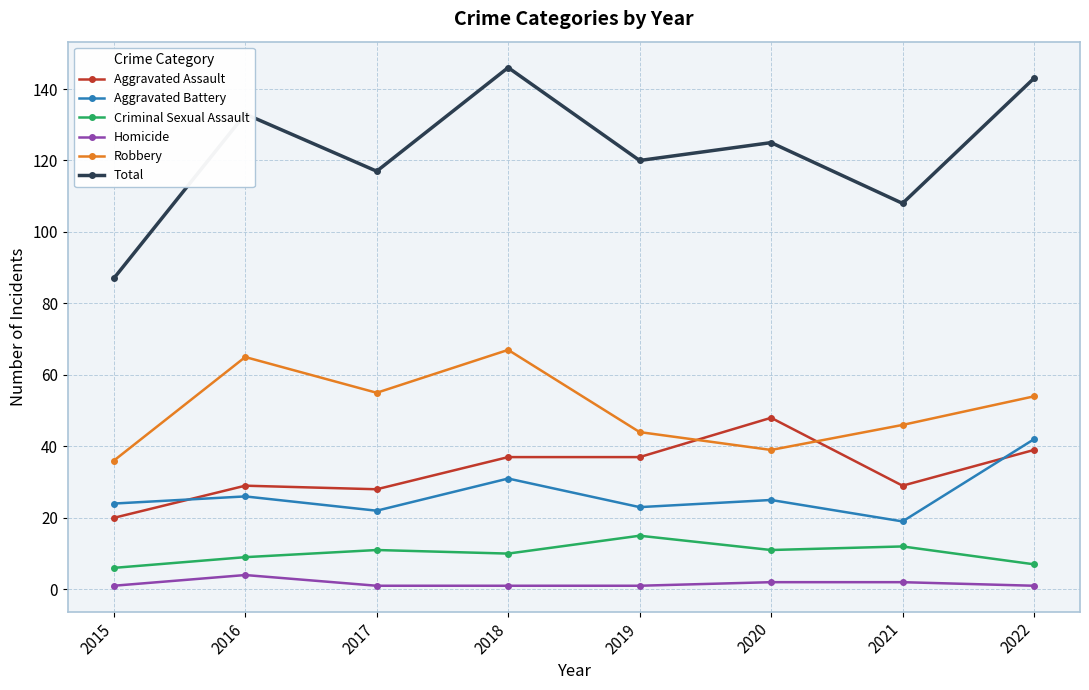

Which series has the largest range (max minus min)?

Total